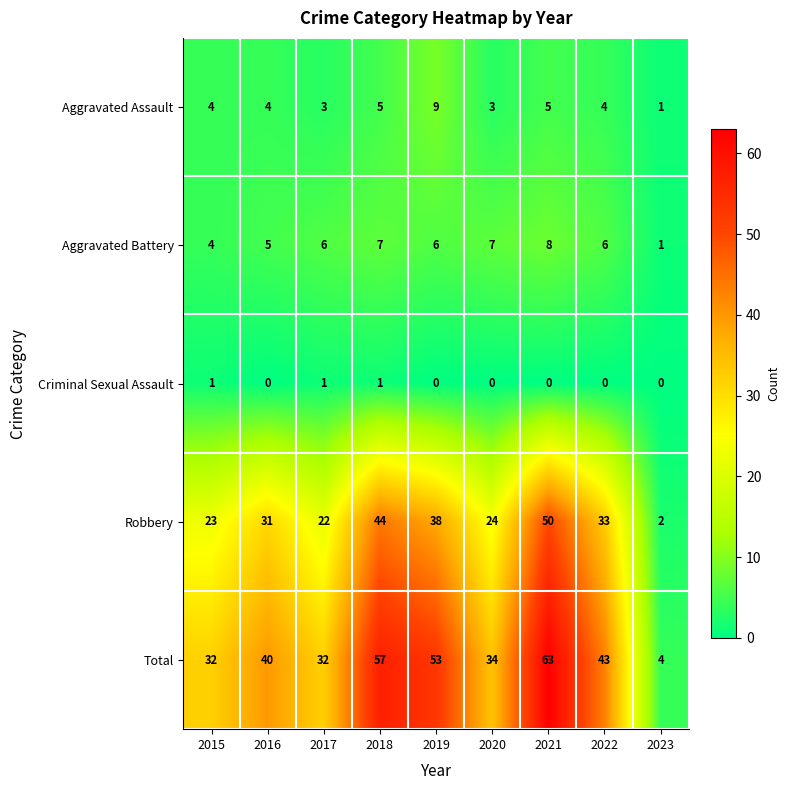

Is the value of Total at 2018 greater than the value of Aggravated Battery at 2018?

Yes